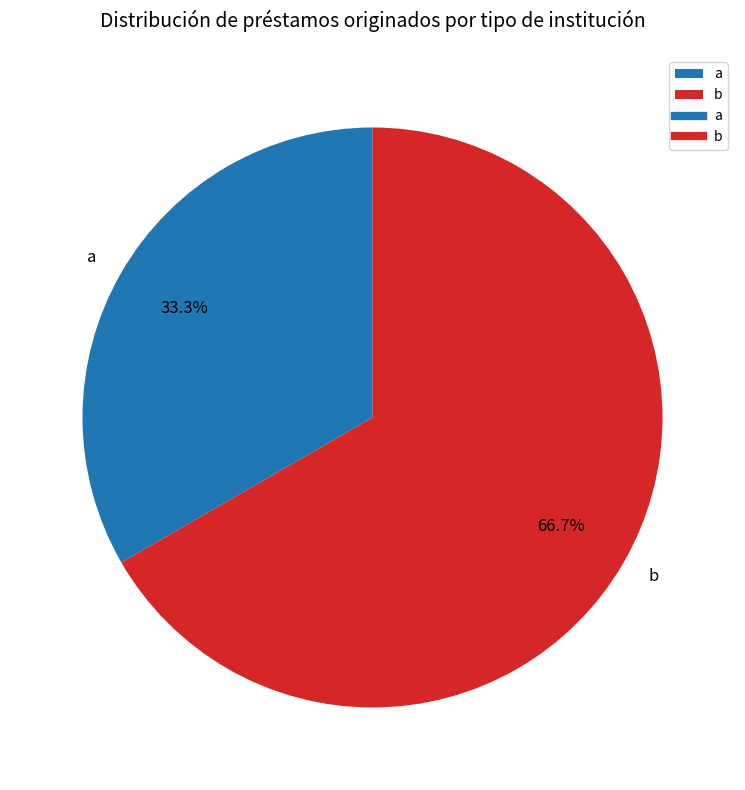

Does b represent more than half of the total?

Yes